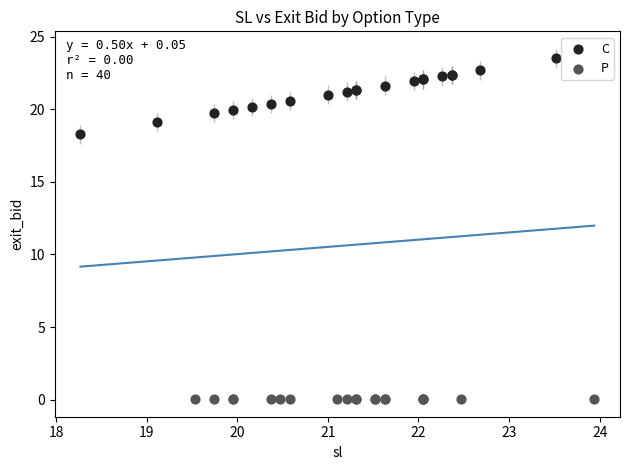

Which series contains the highest Y value?

C